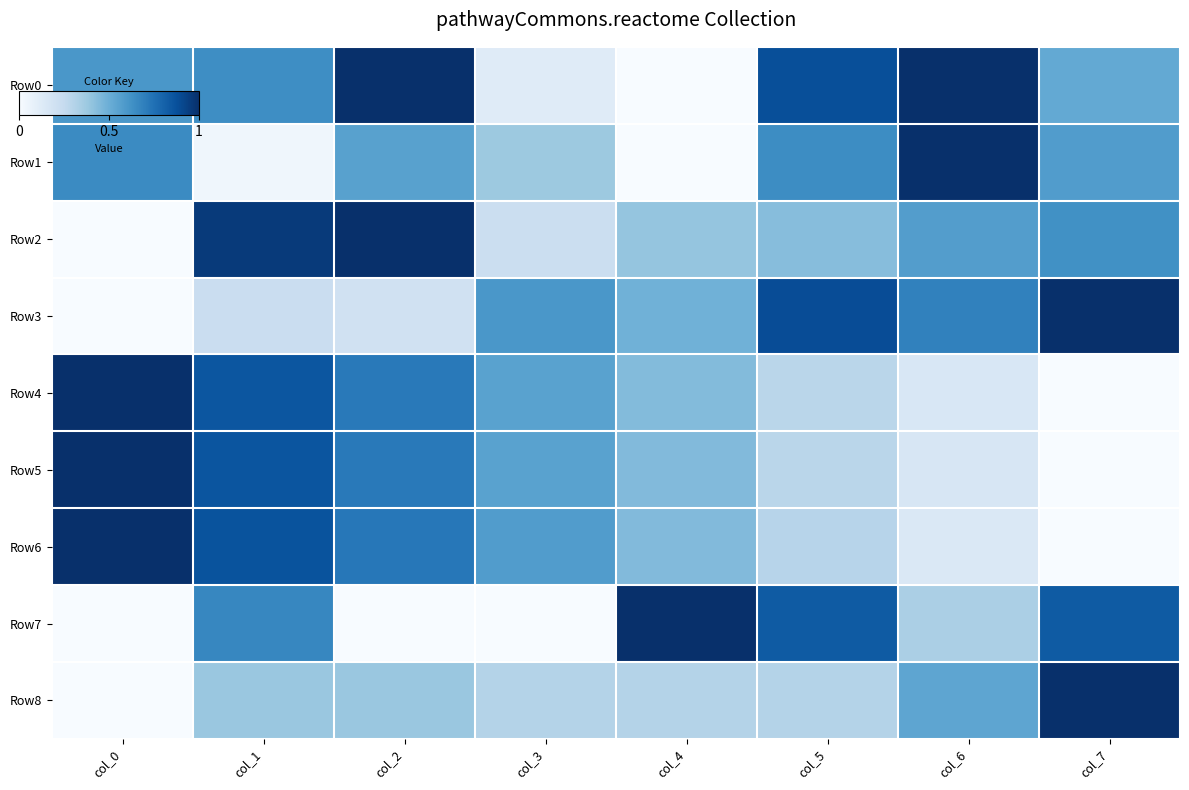

Which series has the largest total across all categories?

Row0